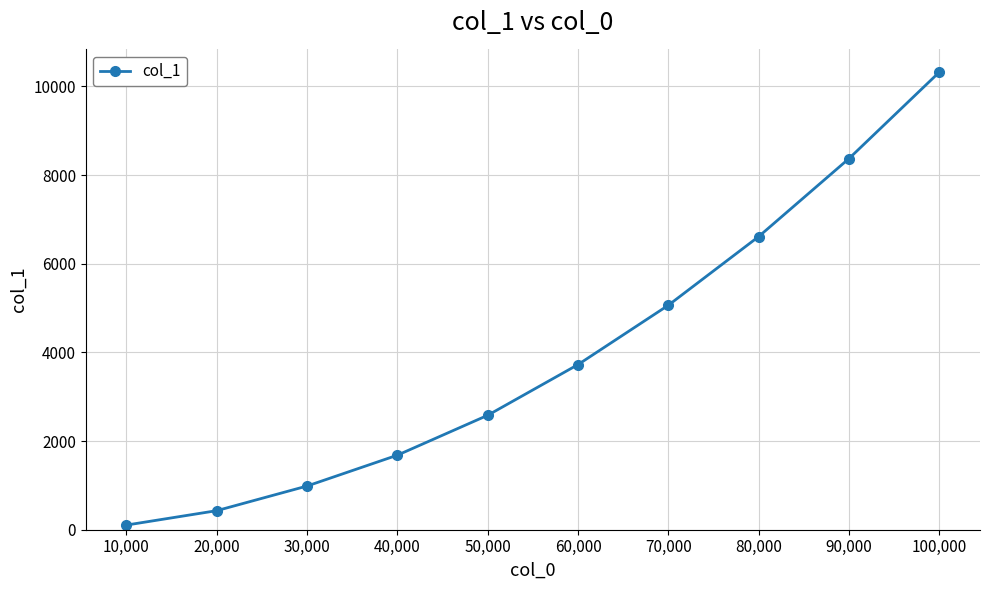

True or false: there are more than 1 points higher than both neighbors.

False